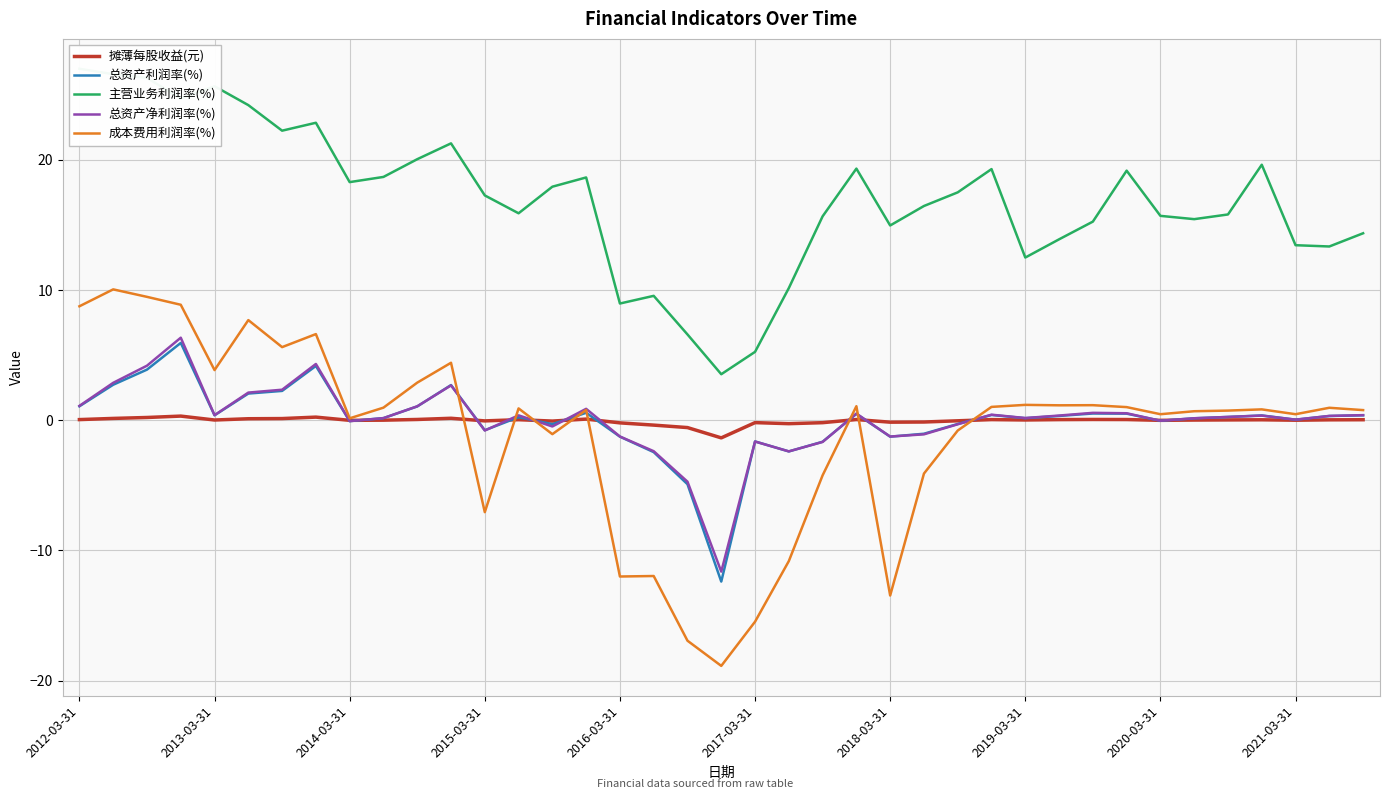

Is it true that 总资产利润率(%) equals -0.0 at 2020-03-31?

True